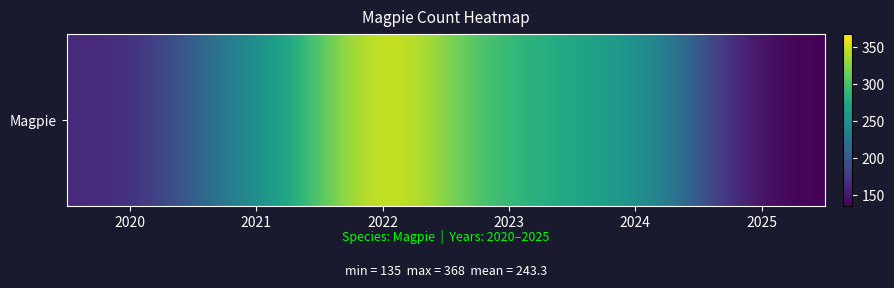

What is the change in value from 2023 to 2025?

-150